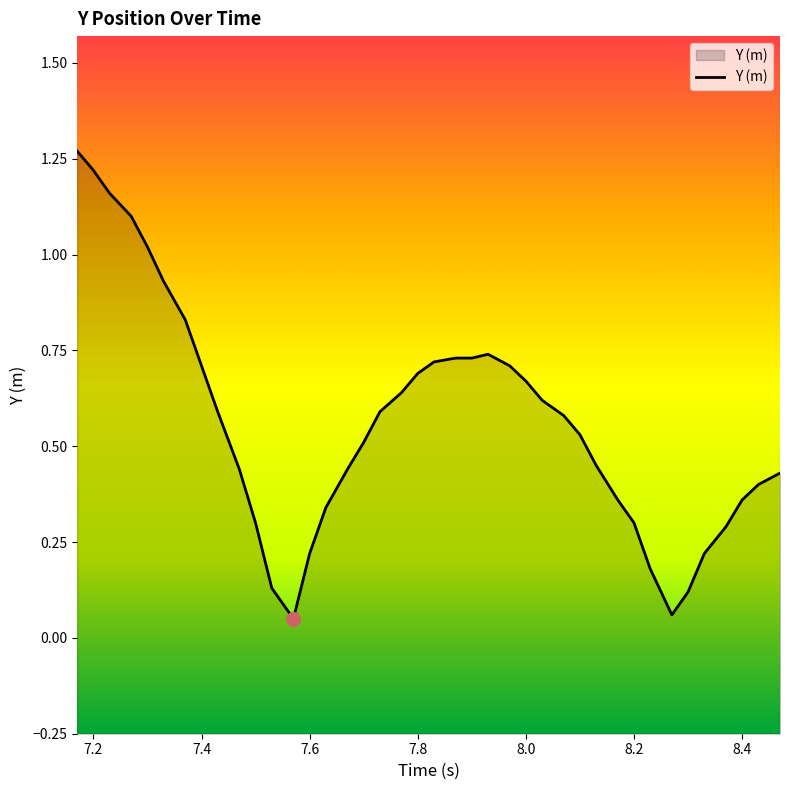

The chart shows a value of 1.0 at 7.4. True or false?

False